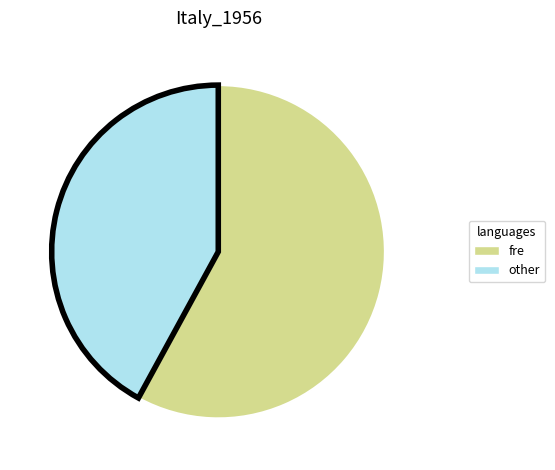

Is there a majority slice in this chart?

Yes